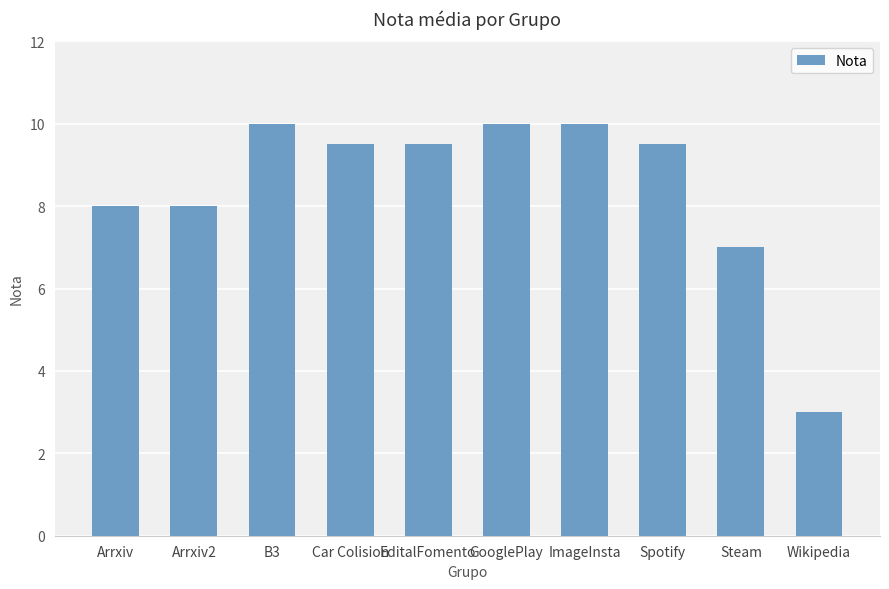

What is the change in value from EditalFomento to GooglePlay?

+0.5